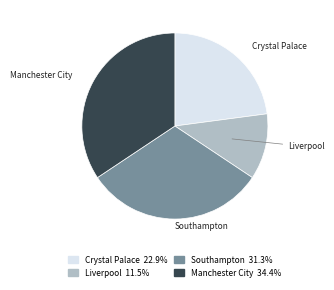

Approximately how many times larger is the value at Manchester City compared to Southampton?

1.1